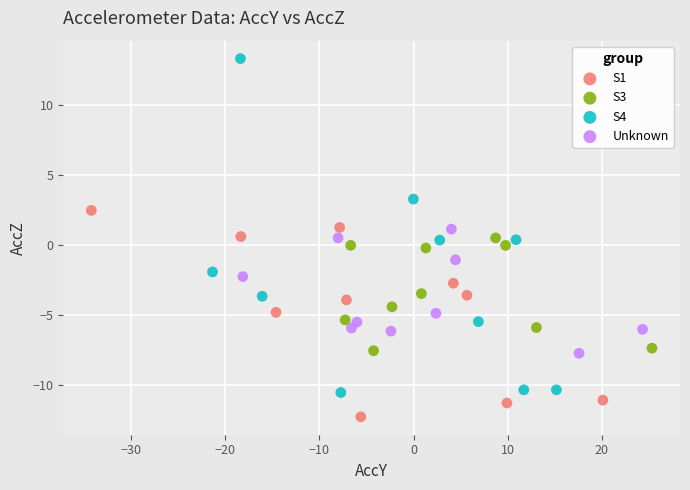

Which series has the widest spread of Y values?

S4